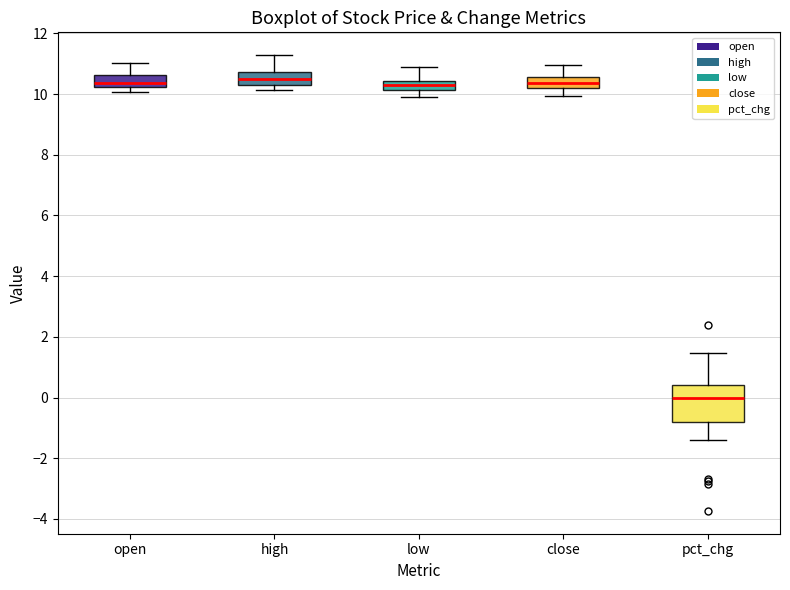

Reading left to right, transcribe this box plot: for each box, give where its median line is, the range the box spans, and where its two whiskers end, as read against the y-axis. The values are not printed on the chart, so give them approximately, as read against the axis.

open: median 10.4, box 10.2 to 10.6, whiskers 10.0 to 11.0
high: median 10.4 (inside the box), box 10.4 to 10.8, whiskers 10.2 to 11.2
low: median 10.2 (inside the box), box 10.2 to 10.4, whiskers 10.0 to 10.8
close: median 10.4, box 10.2 to 10.6, whiskers 10.0 to 11.0
pct_chg: median 0.0, box -0.8 to 0.4, whiskers -1.4 to 1.4